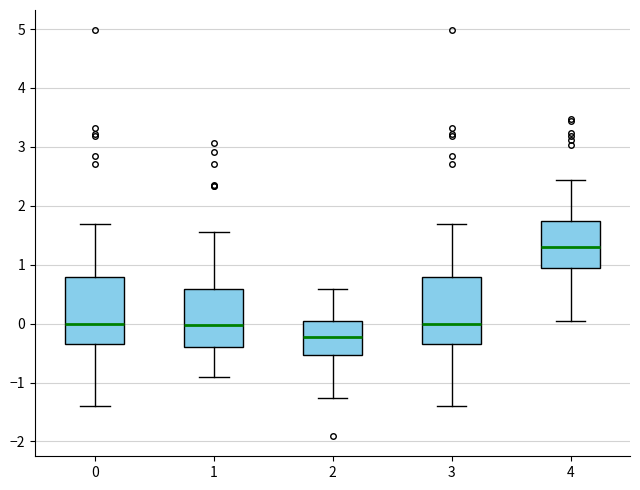

Reading left to right, transcribe this box plot: for each box, give where its median line is, the range the box spans, and where its two whiskers end, as read against the y-axis. The values are not printed on the chart, so give them approximately, as read against the axis.

0: median 0.0, box -0.3 to 0.8, whiskers -1.4 to 1.7
1: median 0.0, box -0.4 to 0.6, whiskers -0.9 to 1.6
2: median -0.2, box -0.5 to 0.0, whiskers -1.3 to 0.6
3: median 0.0, box -0.3 to 0.8, whiskers -1.4 to 1.7
4: median 1.3, box 0.9 to 1.7, whiskers 0.0 to 2.4